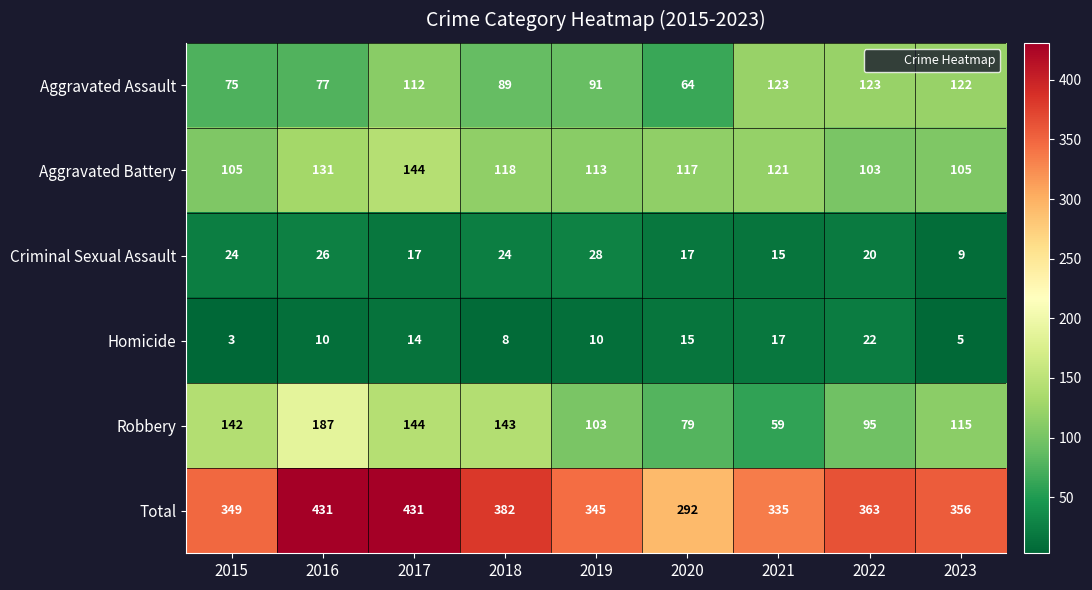

Which series changed the most between 2015 and 2017?

Total